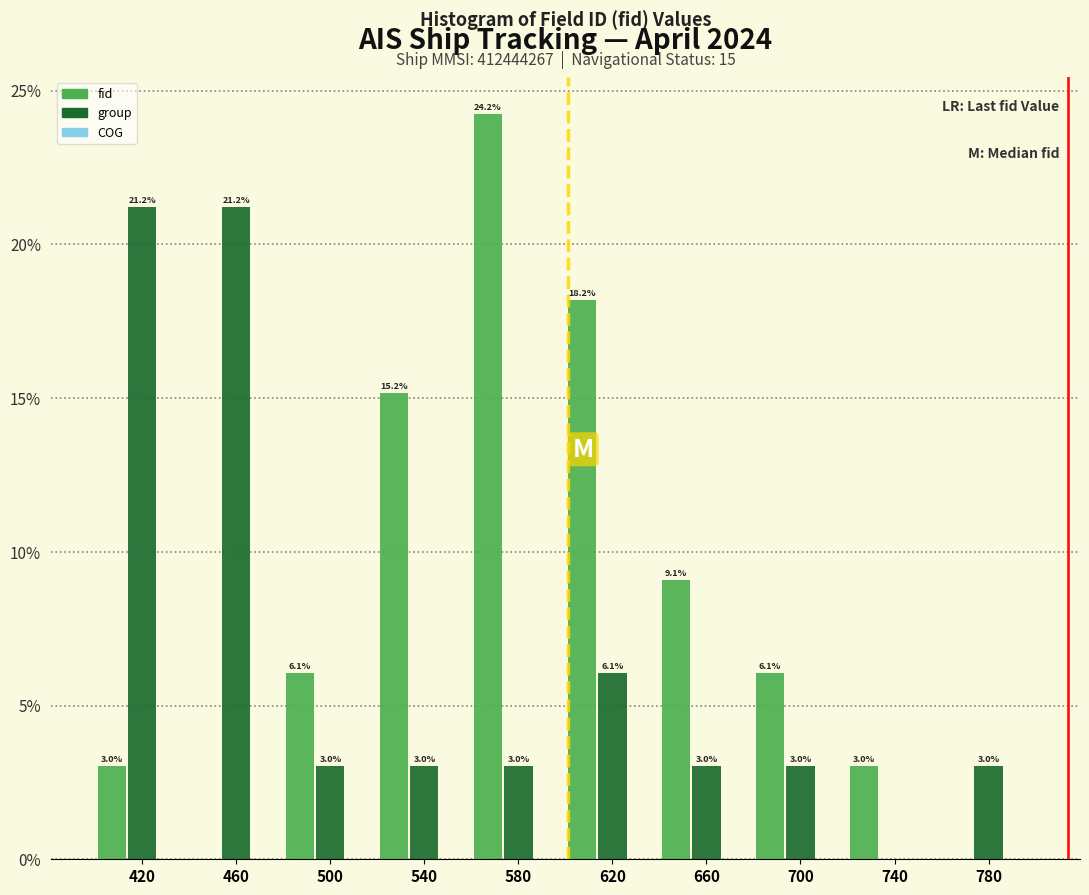

True or false: fid has a value of 18.2 at 620.

True